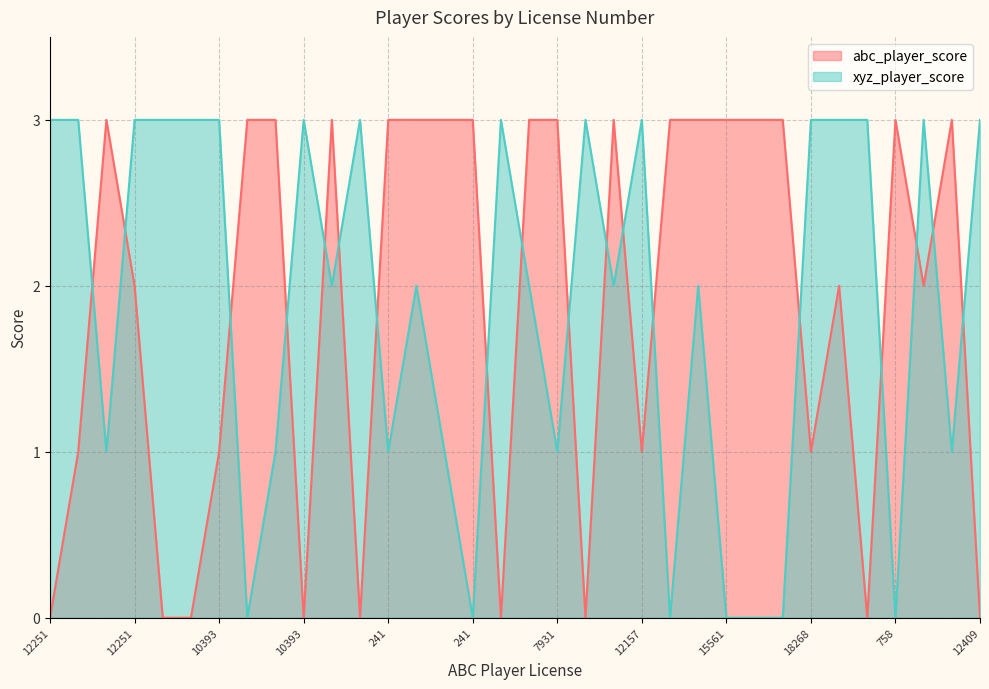

Count the abc_player_score values in the range 0 to 3.

34